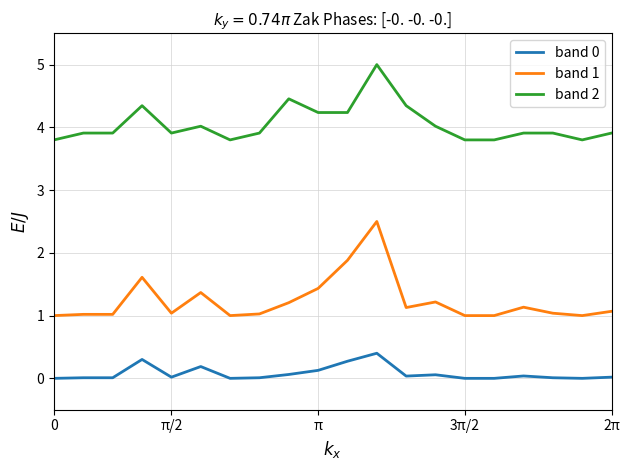

How many lines are shown in the chart?

3